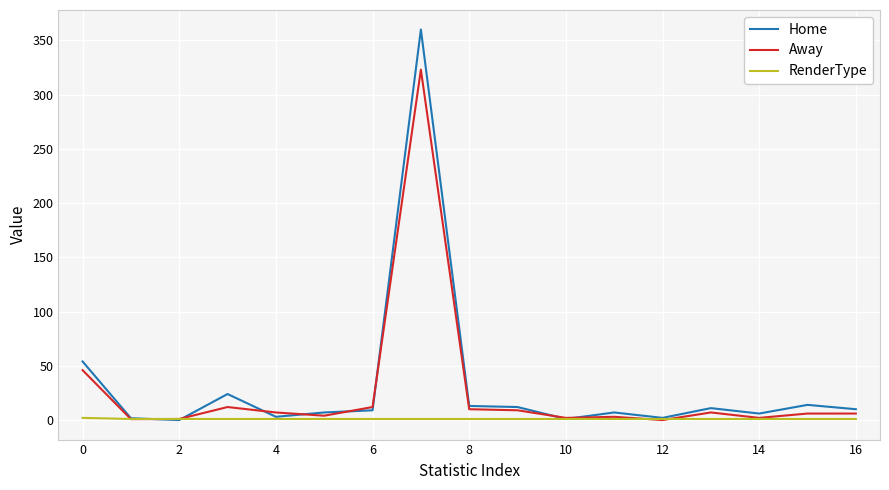

Which series has the largest range (max minus min)?

Home